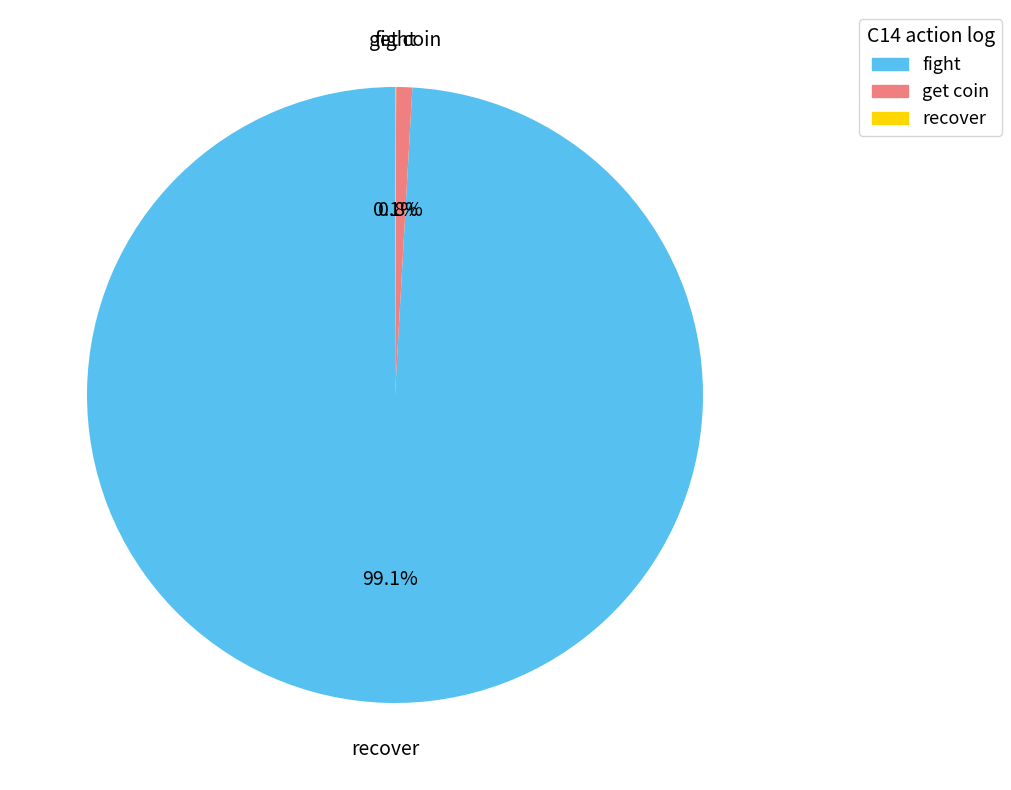

Is there any slice that represents more than half of the pie?

Yes